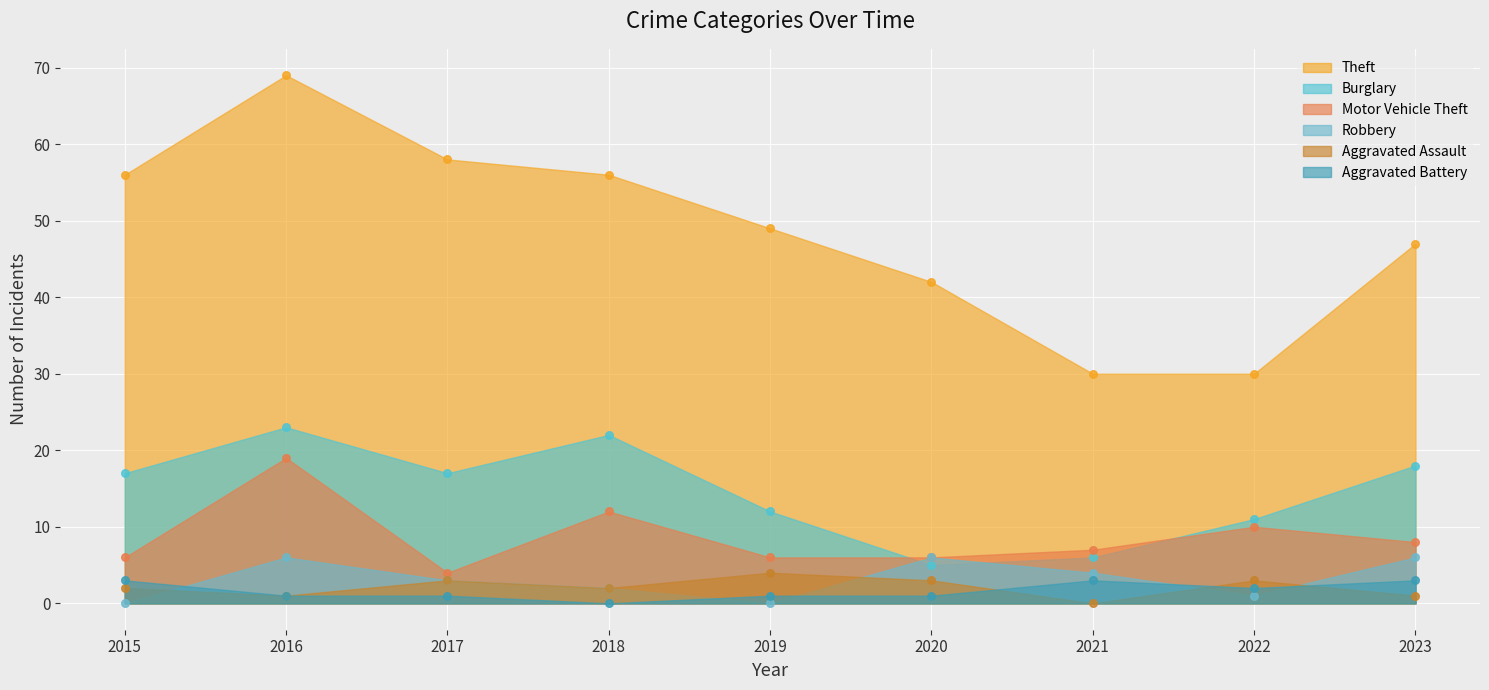

At how many categories does at least one series exceed 24?

9